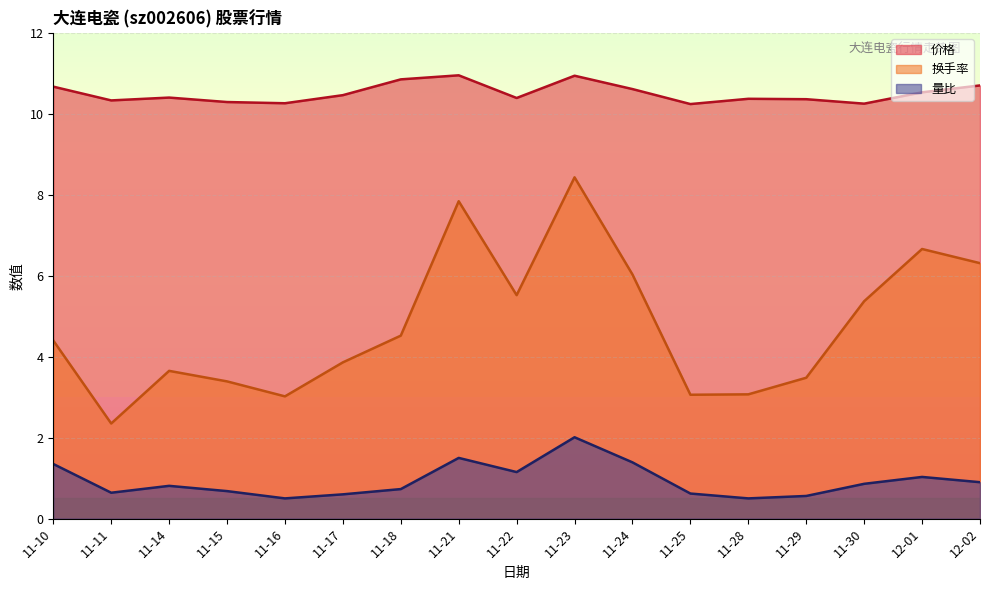

Reading left to right, what are all the values shown in this chart?

价格: 11-10=10.7	11-11=10.3	11-14=10.4	11-15=10.3	11-16=10.3	11-17=10.5	11-18=10.8	11-21=10.9	11-22=10.4	11-23=10.9	11-24=10.6	11-25=10.2	11-28=10.4	11-29=10.4	11-30=10.2	12-01=10.5	12-02=10.7
换手率: 11-10=4.4	11-11=2.4	11-14=3.6	11-15=3.4	11-16=3.0	11-17=3.9	11-18=4.5	11-21=7.8	11-22=5.5	11-23=8.4	11-24=6.0	11-25=3.1	11-28=3.1	11-29=3.5	11-30=5.4	12-01=6.7	12-02=6.3
量比: 11-10=1.4	11-11=0.6	11-14=0.8	11-15=0.7	11-16=0.5	11-17=0.6	11-18=0.7	11-21=1.5	11-22=1.1	11-23=2.0	11-24=1.4	11-25=0.6	11-28=0.5	11-29=0.6	11-30=0.9	12-01=1.0	12-02=0.9